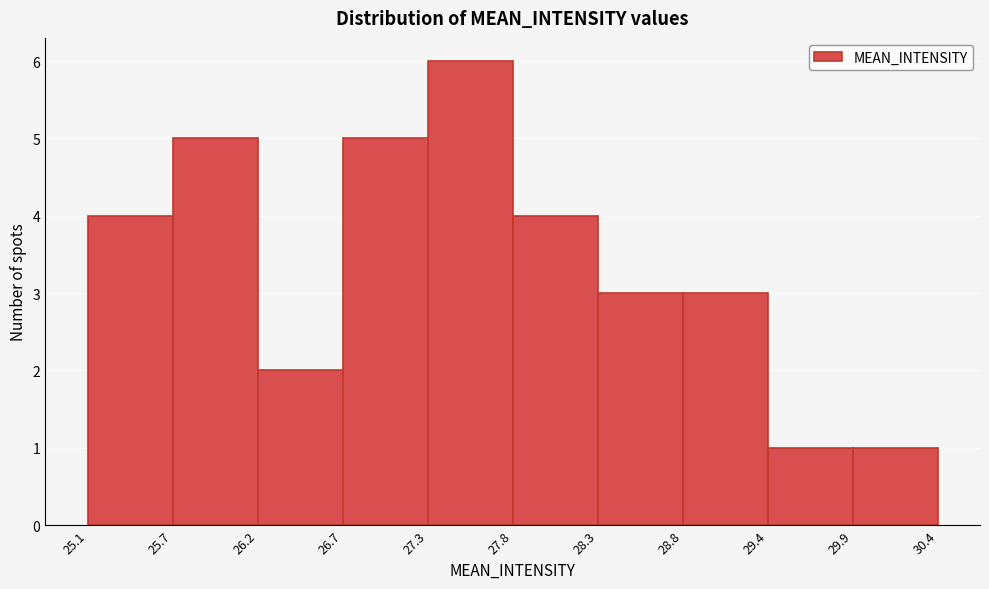

Over which range of the x-axis is the bar tallest?

27.3 to 27.8